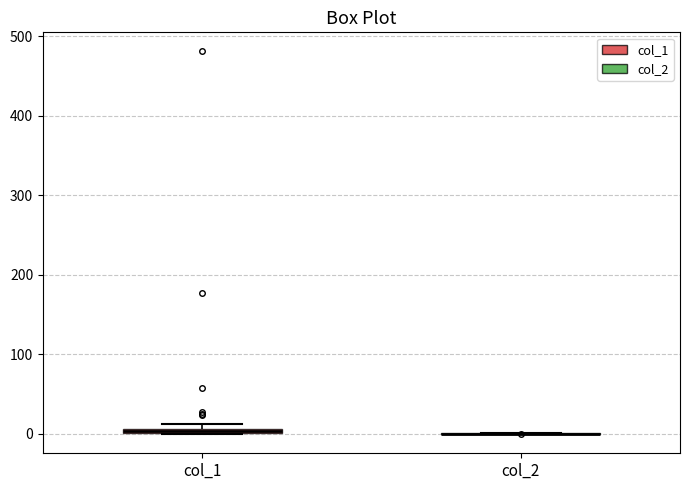

Where is the lower edge of the box for col_1 on the y-axis? The values are not printed on the chart, so give them approximately, as read against the axis.

0